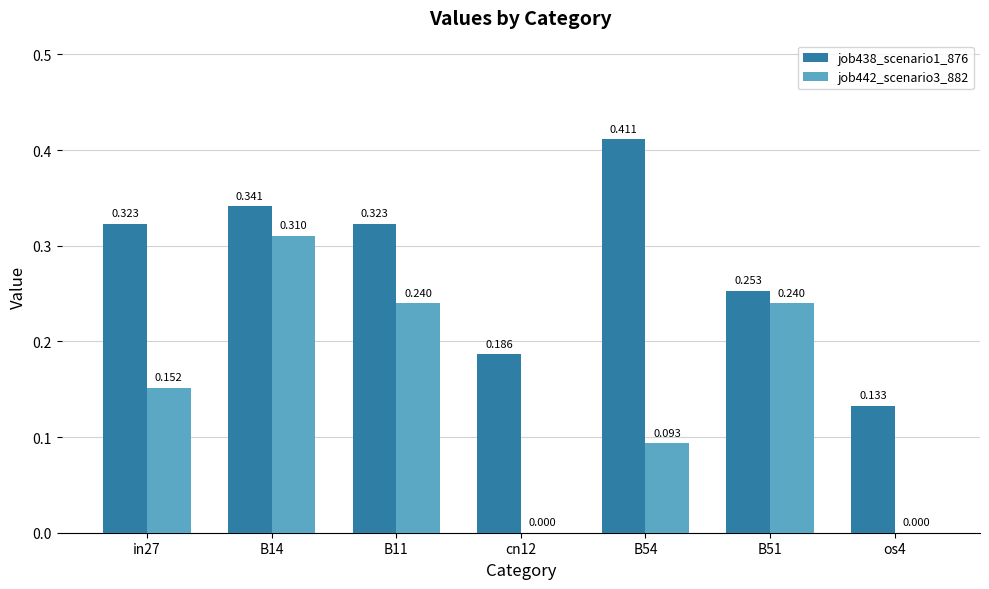

Which label corresponds to the largest value in the chart?

B54